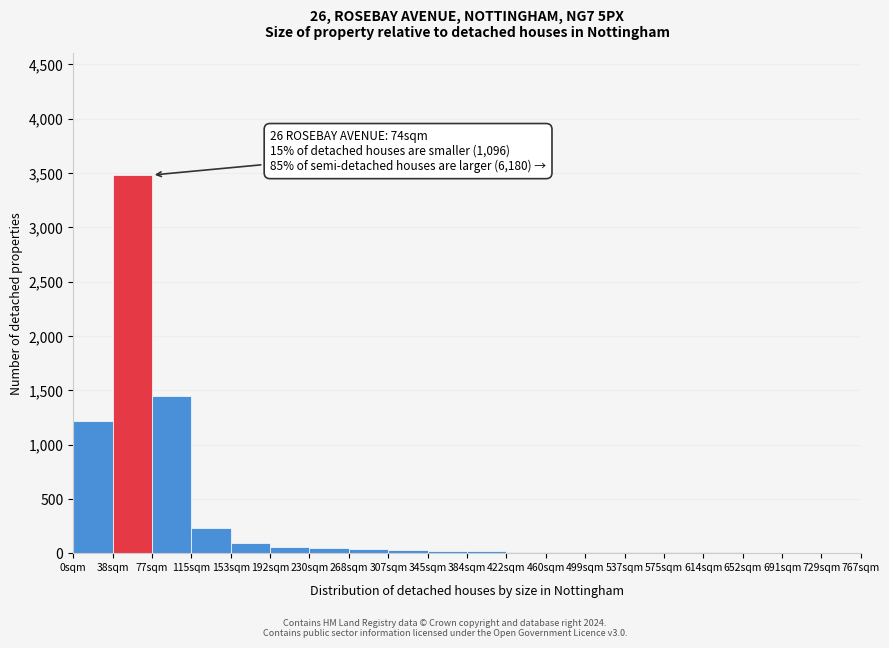

What is the sum of all values?

6761